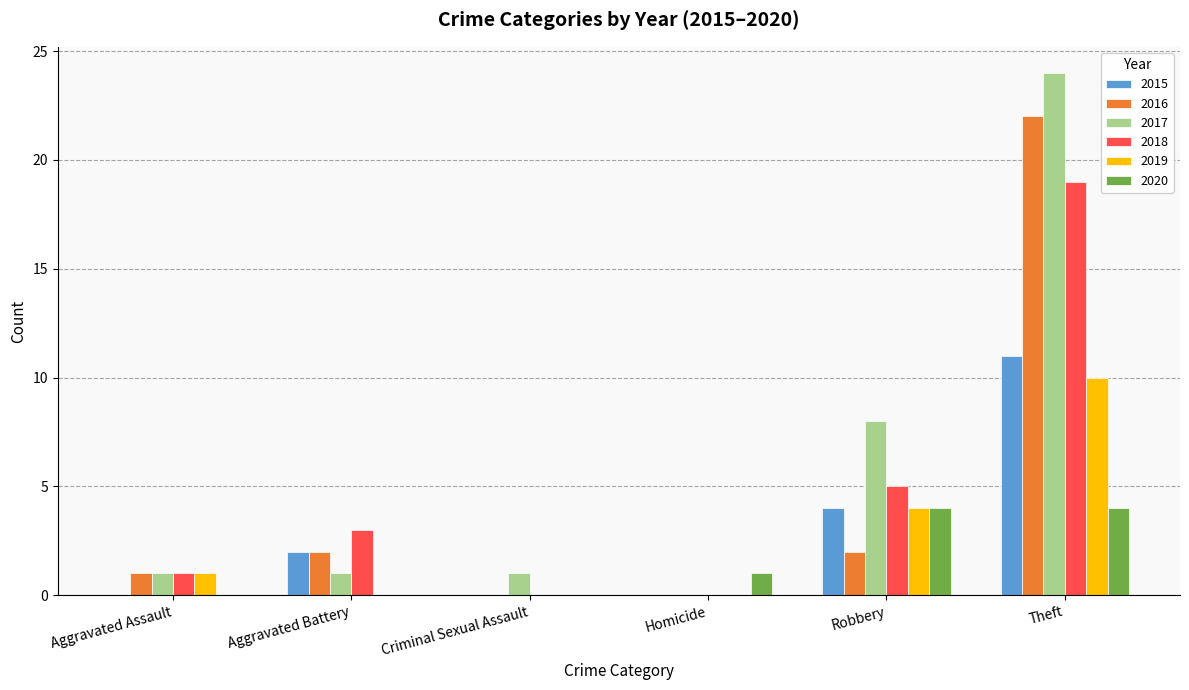

Between Criminal Sexual Assault and Robbery, which series saw the biggest shift?

2017